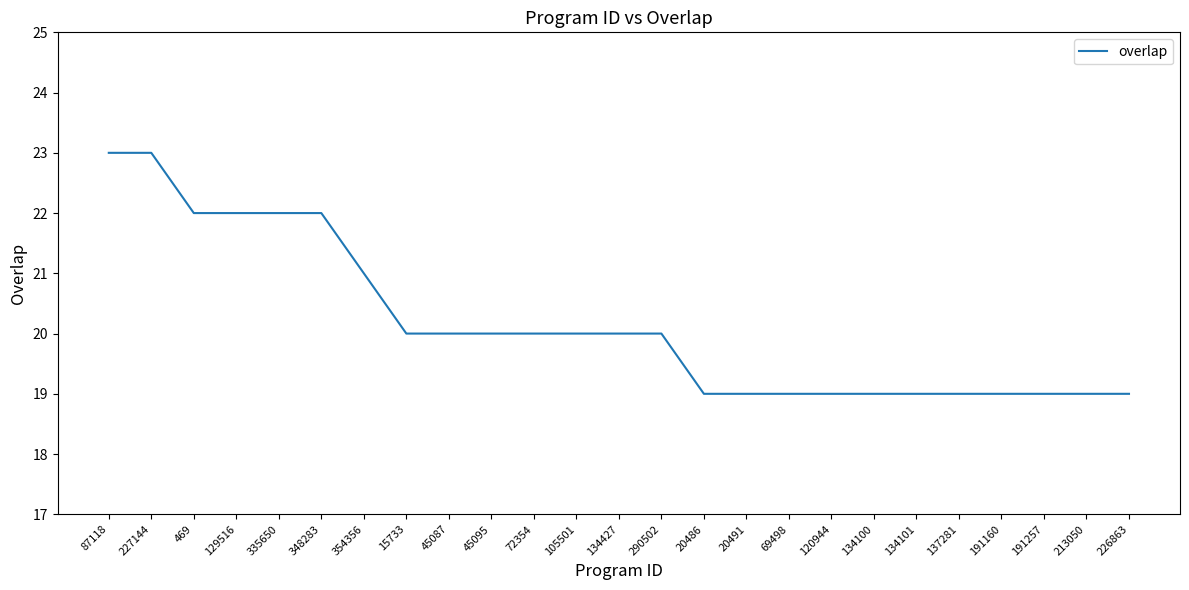

How many values are between 19 and 21?

19